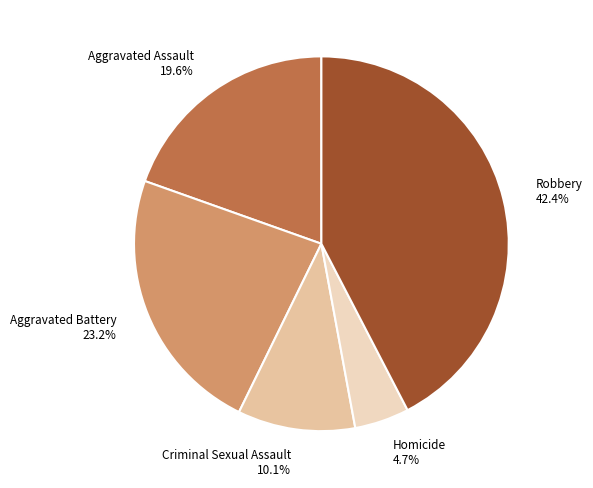

Count the number of slices in the pie.

5